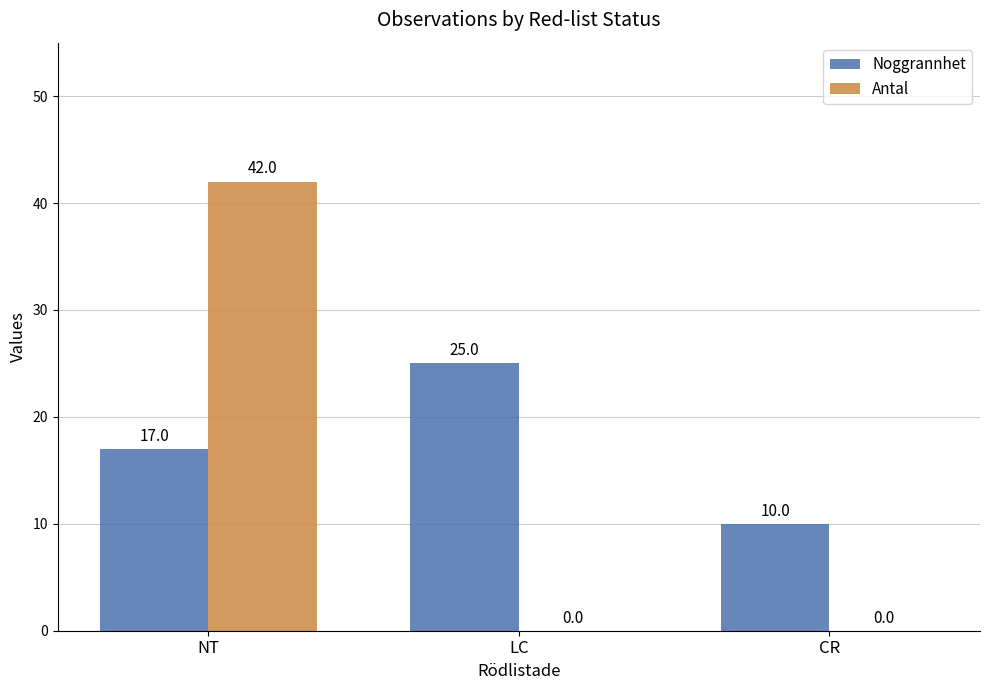

What is the sum of the Noggrannhet values at NT and CR?

27